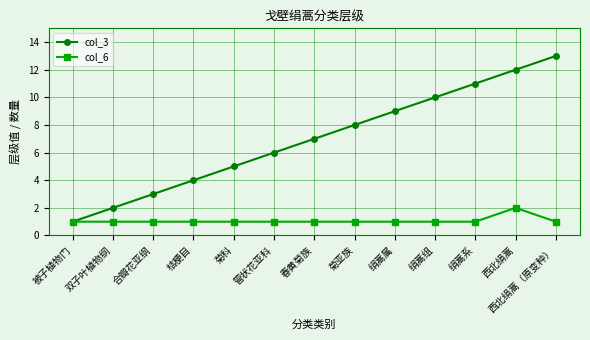

Between 桔梗目 and 春黄菊族, which series saw the biggest shift?

col_3